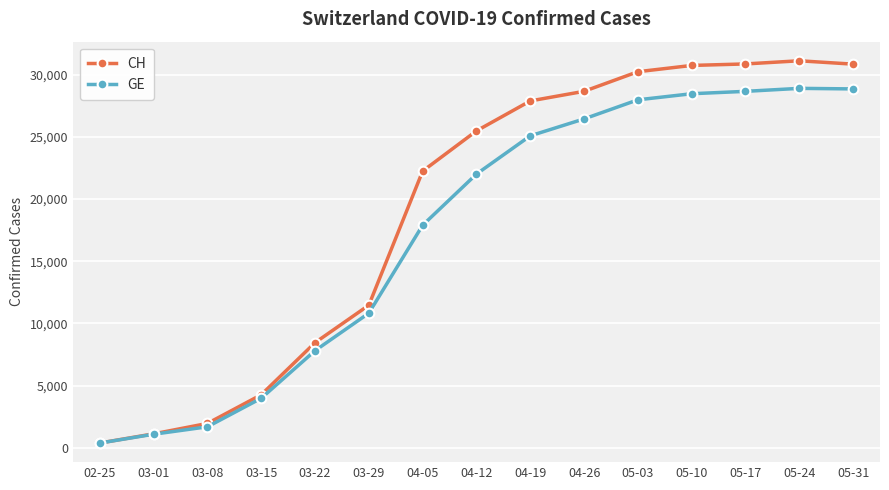

What is the value of the GE point at the 12th from the left?

28480